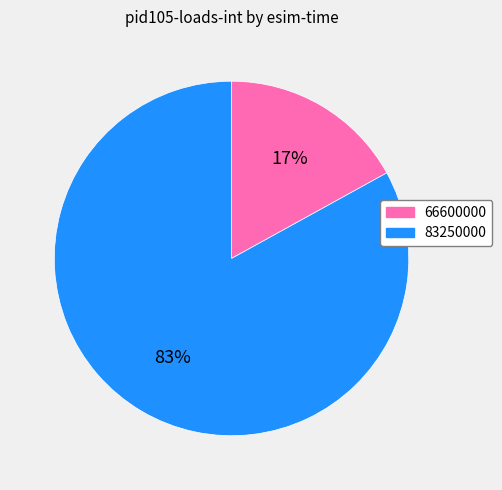

To the nearest percent, what is the difference between the 66600000 and 83250000 slice percentages?

66%